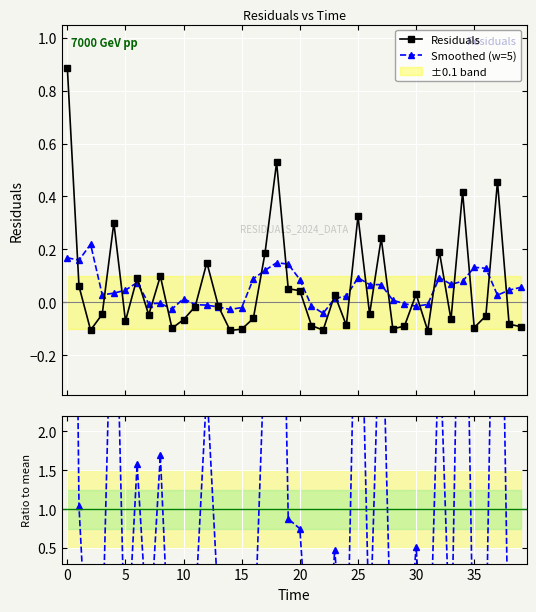

What is the label of the 9th point from the right?

31